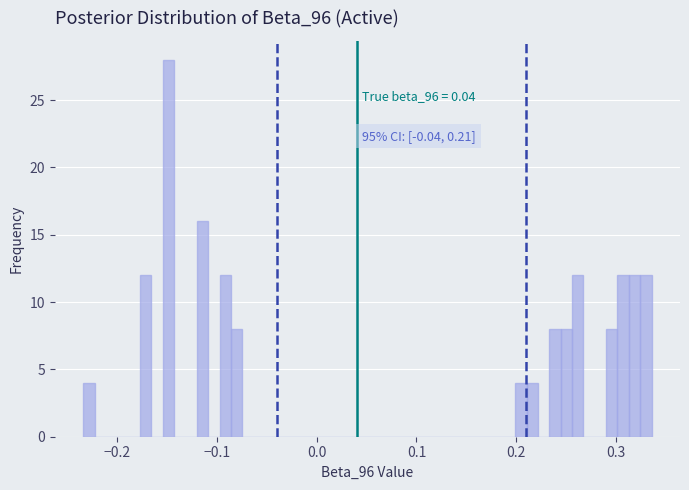

Around what value on the x-axis is the tallest bar? Give the approximate position of its centre, as read against the axis.

-0.15